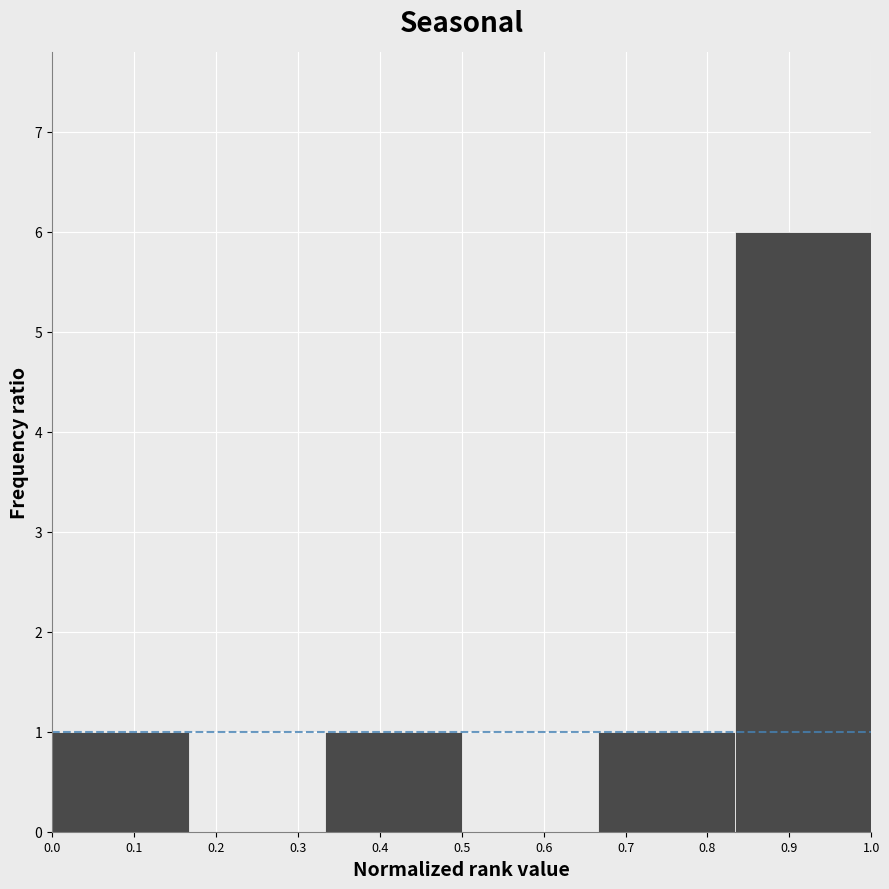

How tall is the bar that spans 0.83 to 1.00 on the x-axis? Neither the bar edges nor the heights are printed on the chart, so give them approximately, as read against the axes.

6